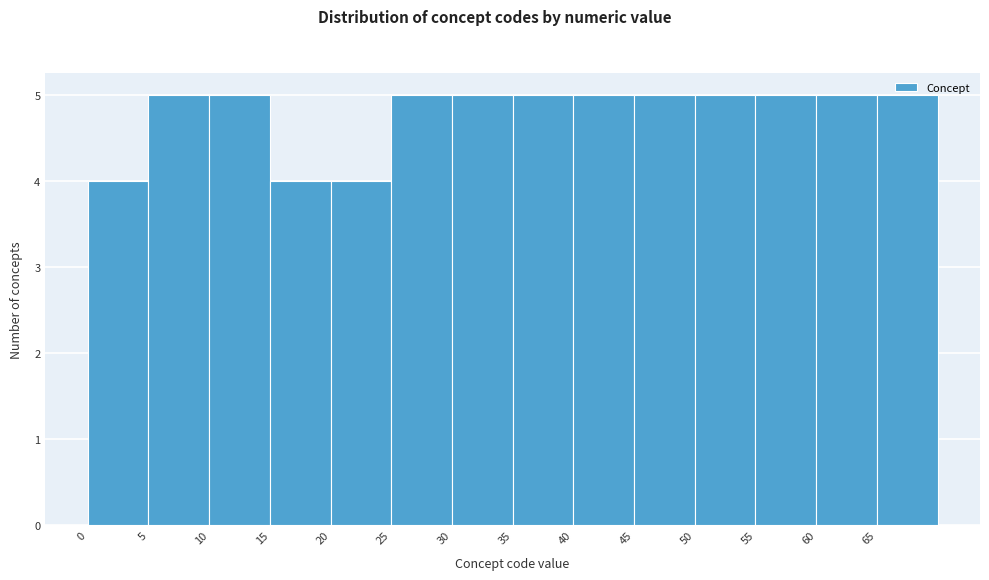

Reading left to right, list every bar in this chart as the range it spans on the x-axis followed by its height. The values are not printed on the chart, so give them approximately, as read against the axis.

0 to 5: 4
5 to 10: 5
10 to 15: 5
15 to 20: 4
20 to 25: 4
25 to 30: 5
30 to 35: 5
35 to 40: 5
40 to 45: 5
45 to 50: 5
50 to 55: 5
55 to 60: 5
60 to 65: 5
65 to 70: 5